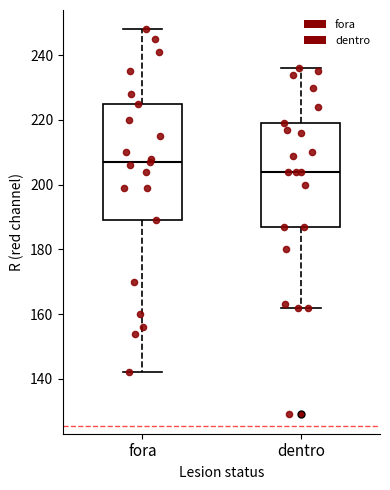

Which box's median line is the highest?

fora